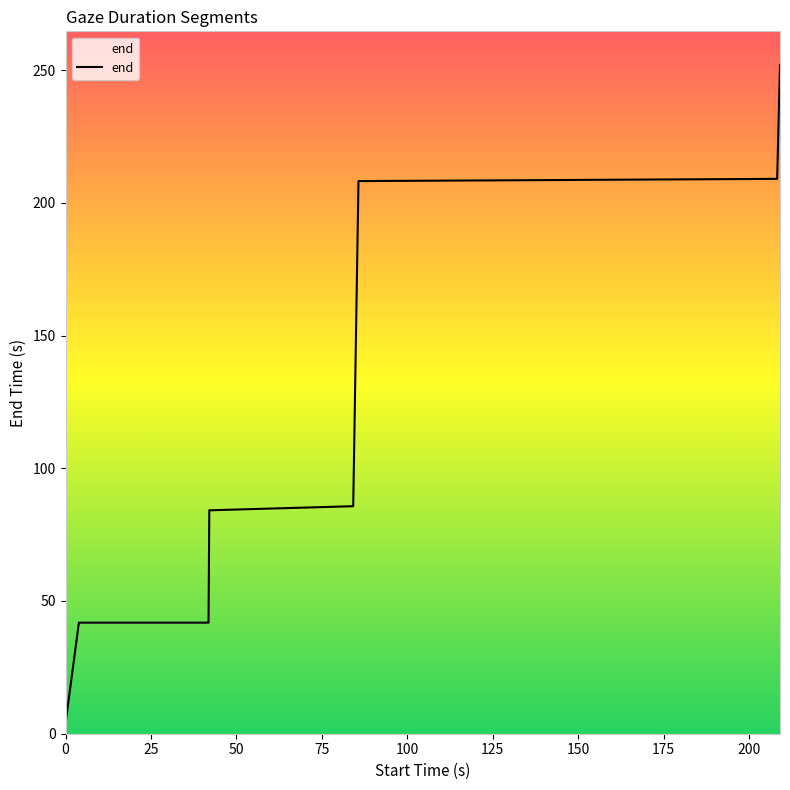

What is the difference between the maximum and minimum values?

248.1